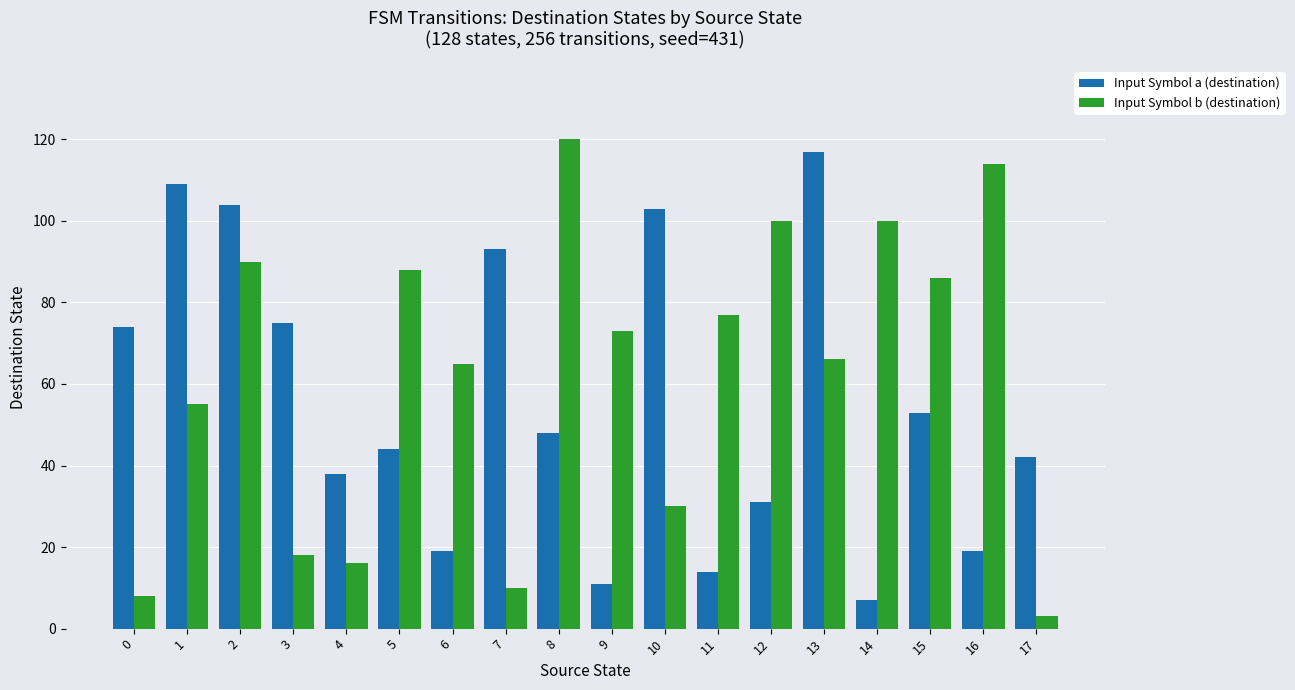

Which series has the largest total across all categories?

Input Symbol b (destination)